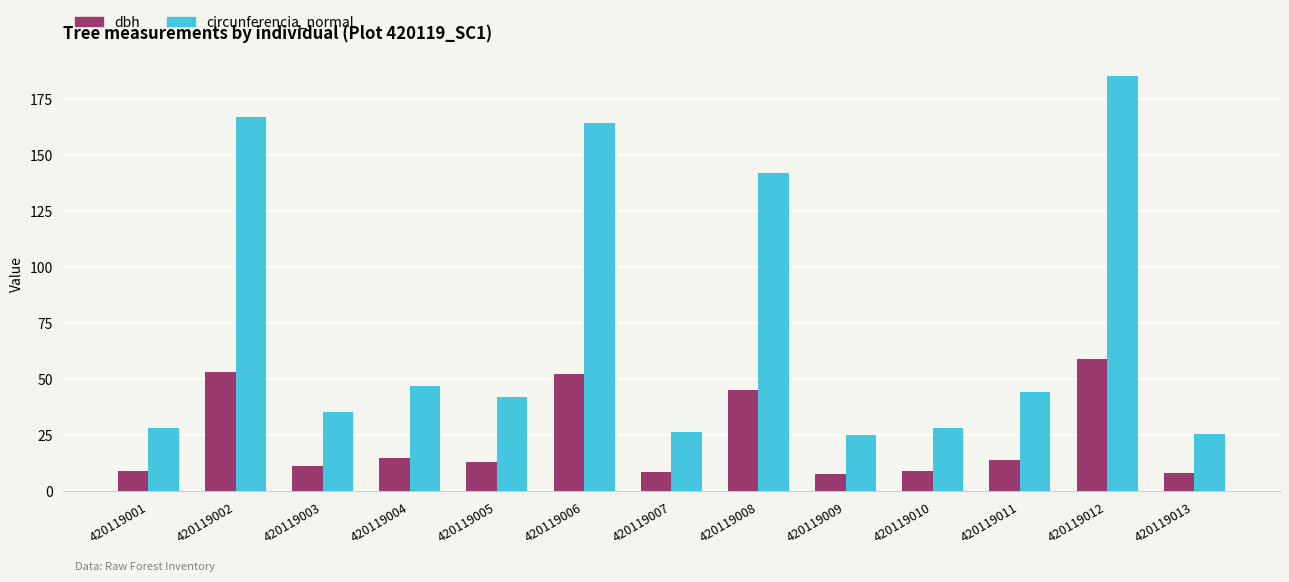

What is the greatest value displayed?

185.2